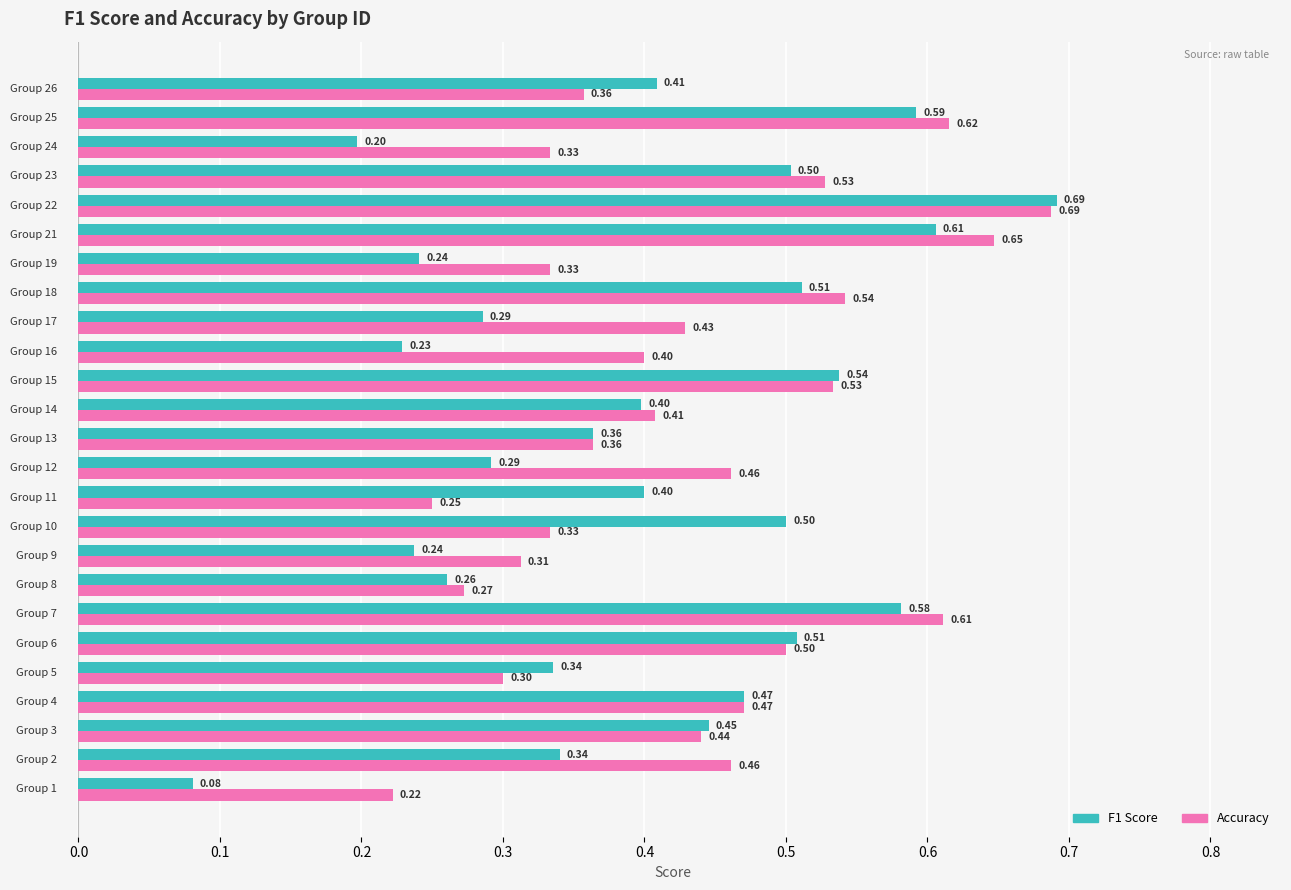

How many series are shown in this chart?

2